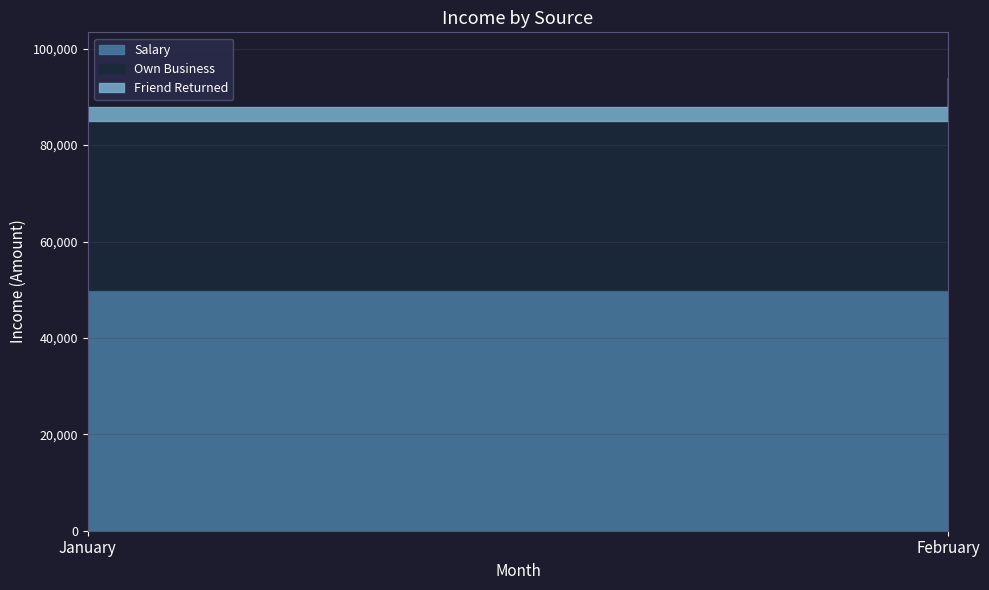

What is the spread (max minus min) of values at February?

46000